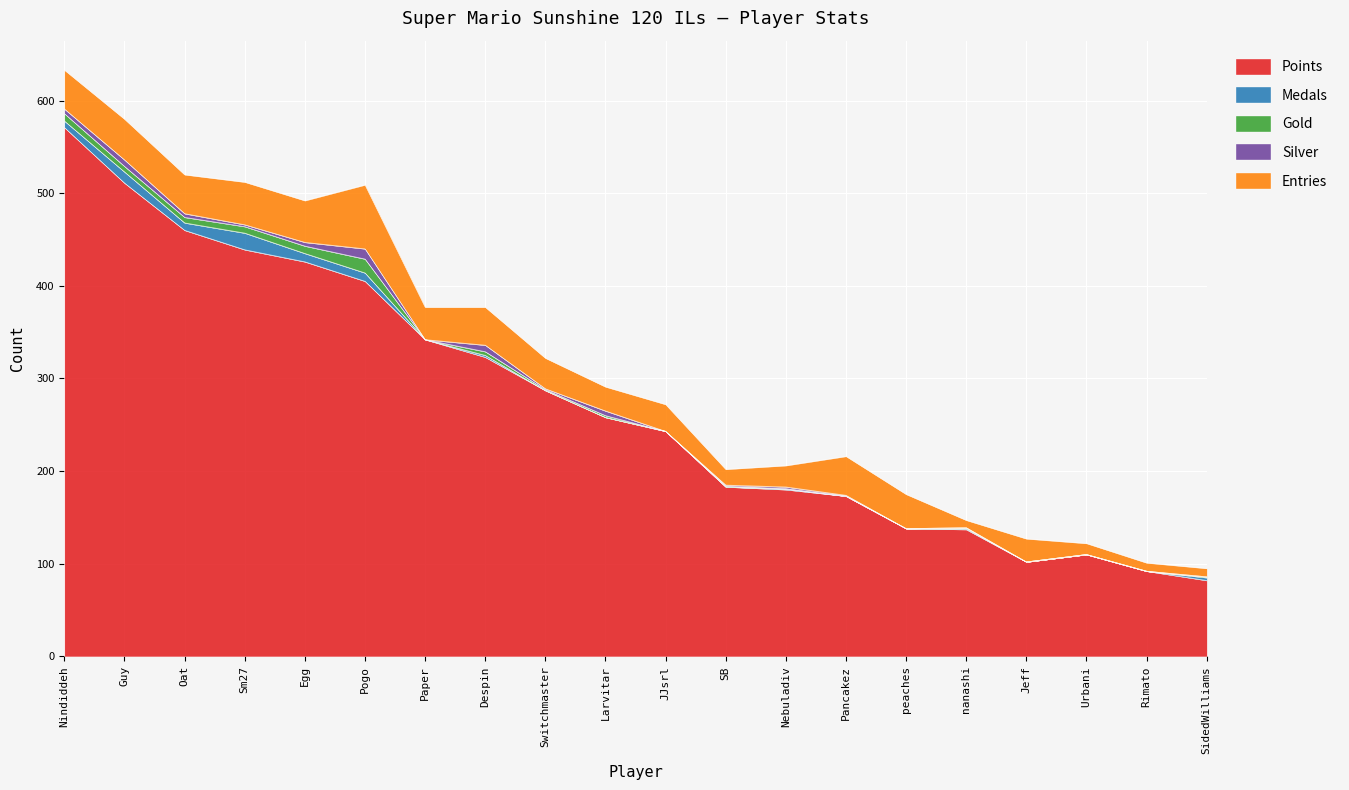

Is it true that Silver equals 0 at Urbani?

True